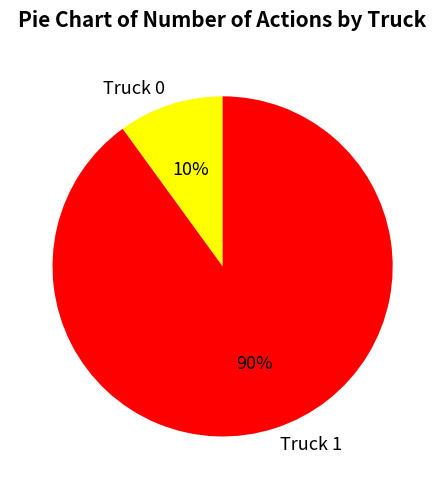

To the nearest percent, what percentage of the pie is Truck 1?

90%